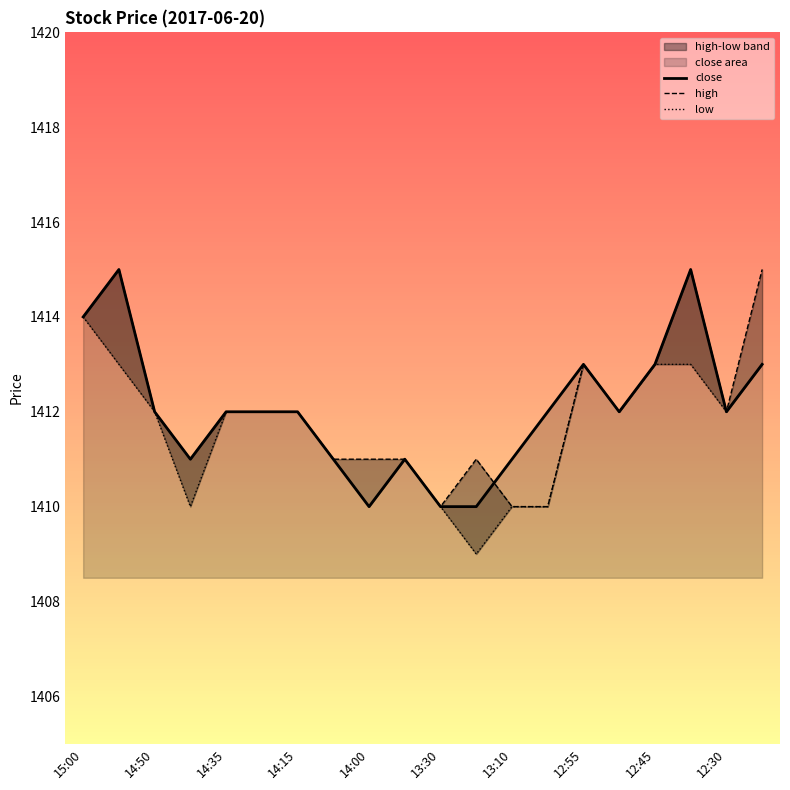

The value of close at 13:30 is 1410. True or false?

True